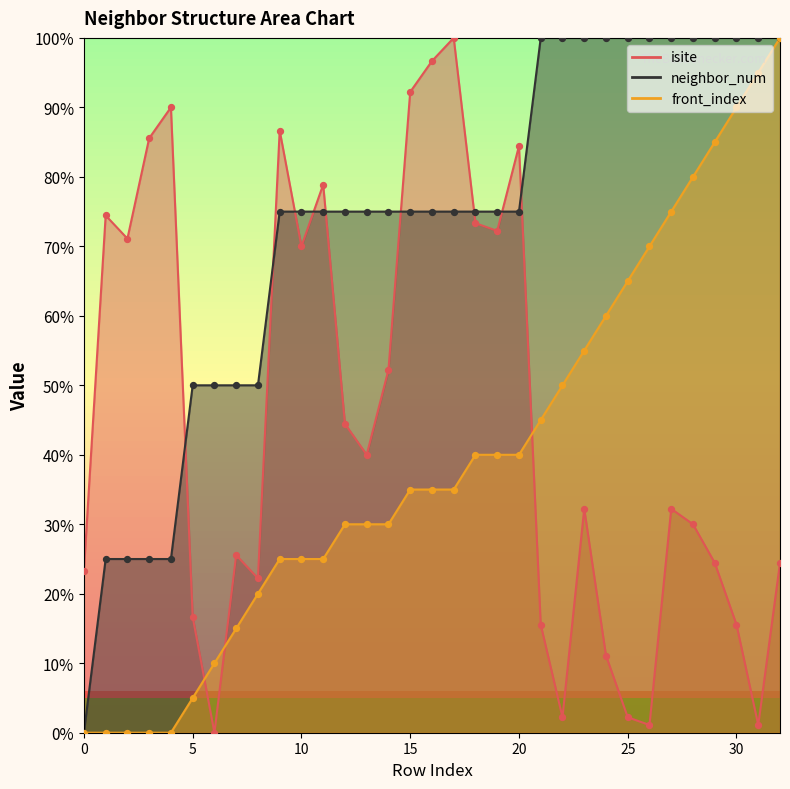

Is the value of neighbor_num at 9 greater than the value of front_index at 13?

Yes